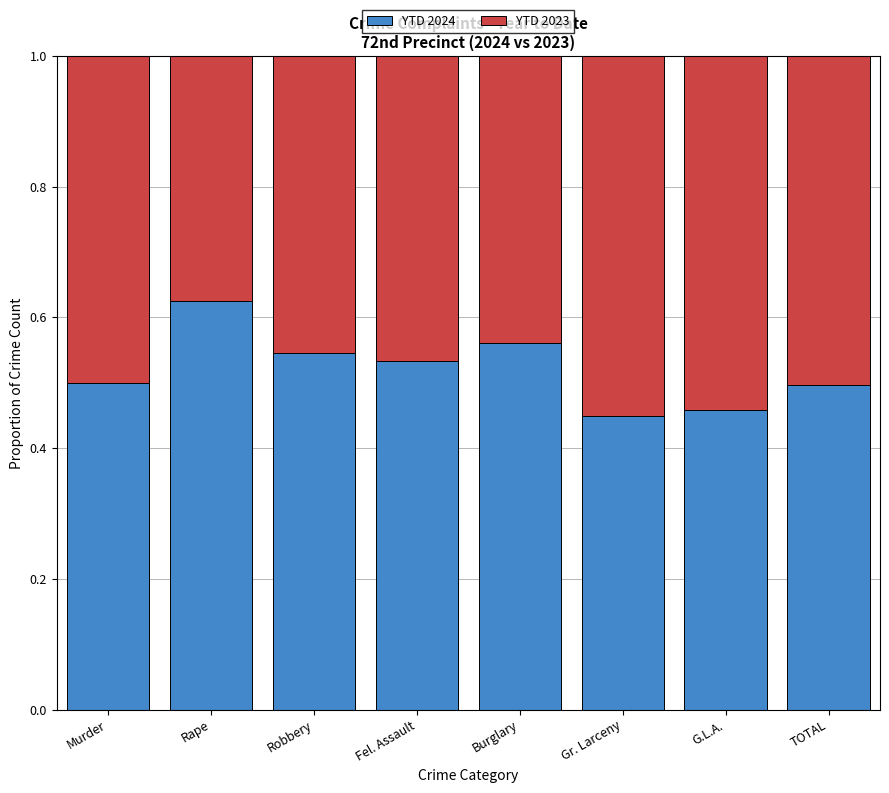

What is the total value across all series at Murder?

1.0